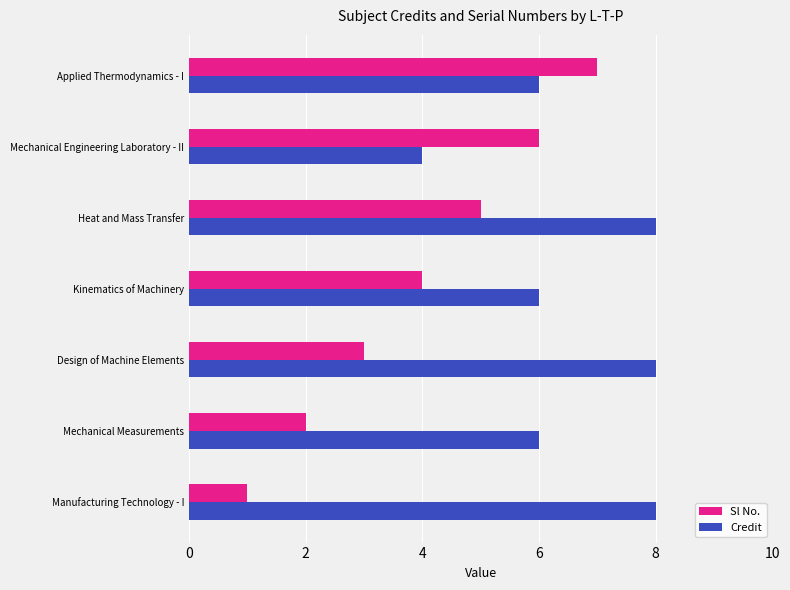

Which category has the lowest value in the Credit series?

Mechanical Engineering Laboratory - II